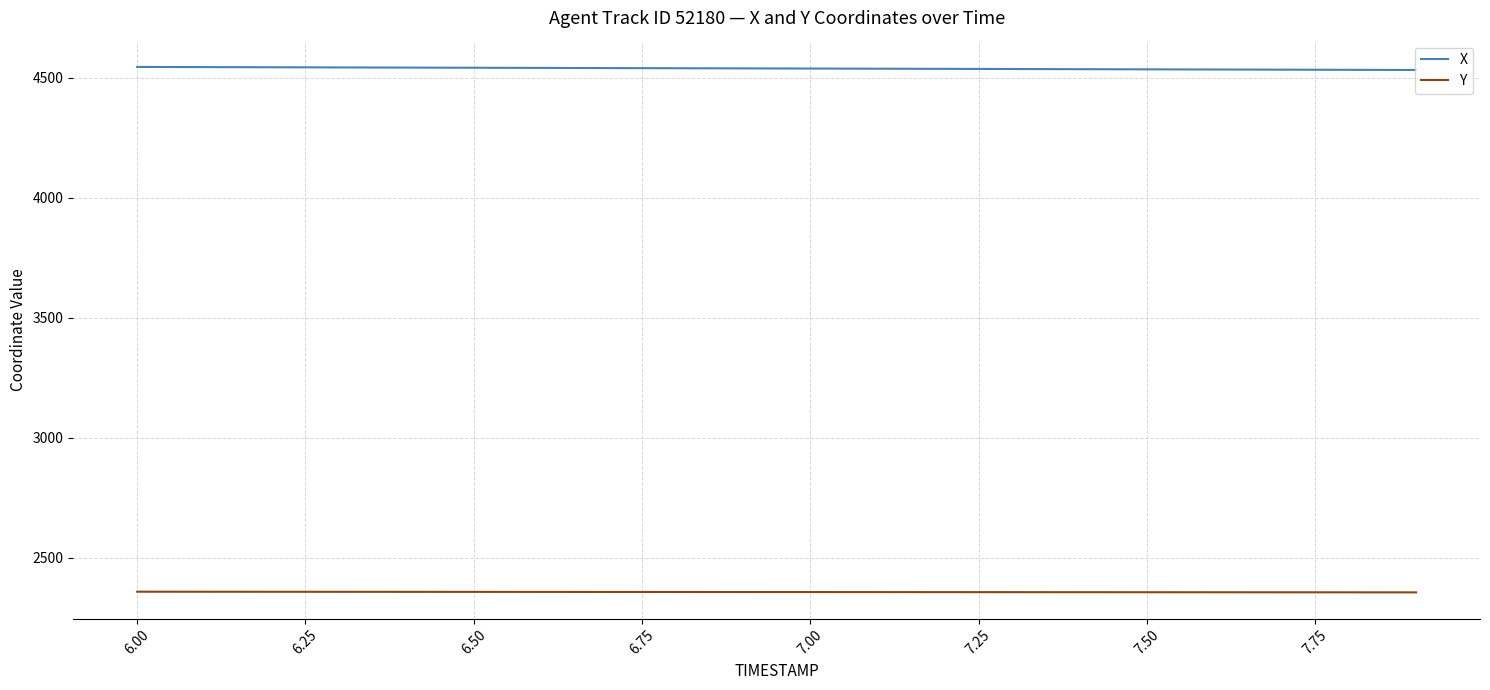

True or false: Y and X cross at least once.

False